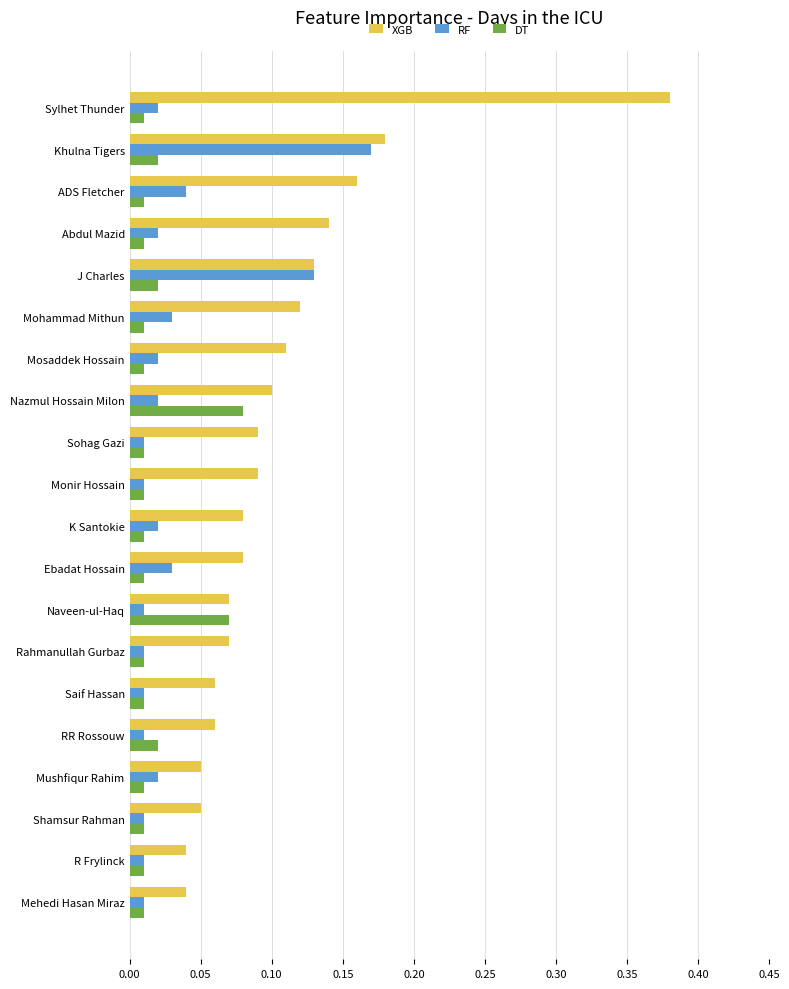

At how many categories does at least one series exceed 0?

20